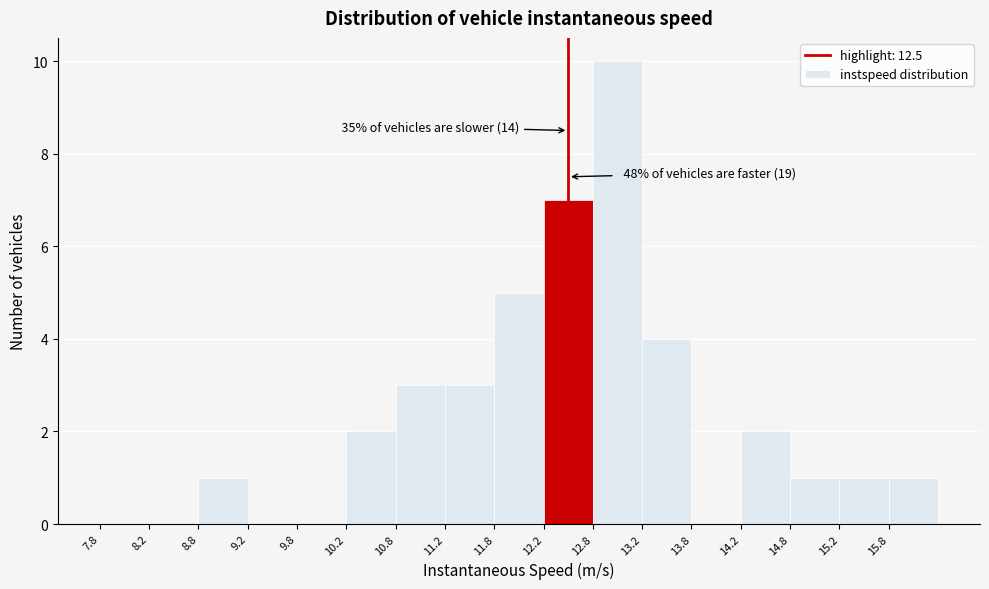

Which range on the x-axis has the tallest bar?

12.75 to 13.25